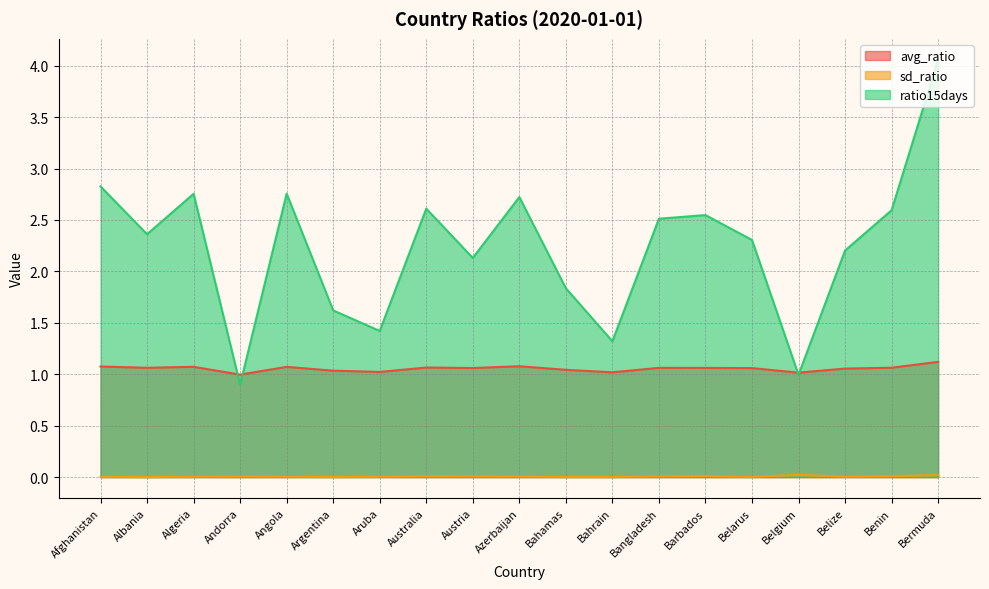

Which series changed the most between Azerbaijan and Barbados?

ratio15days